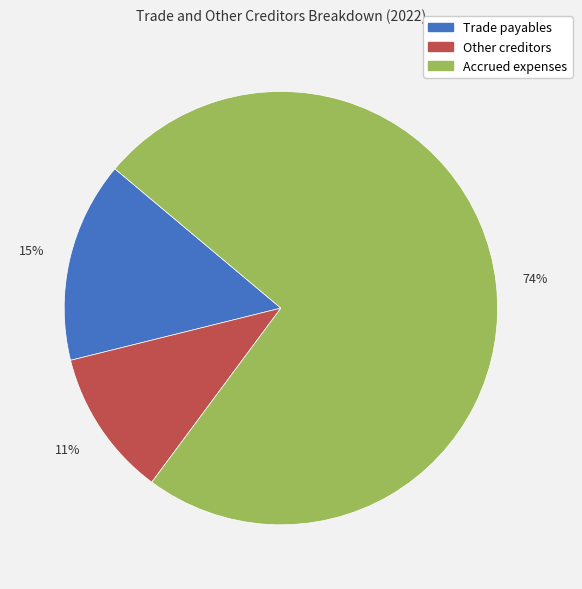

Rank the categories by value from lowest to highest.

Other creditors, Trade payables, Accrued expenses